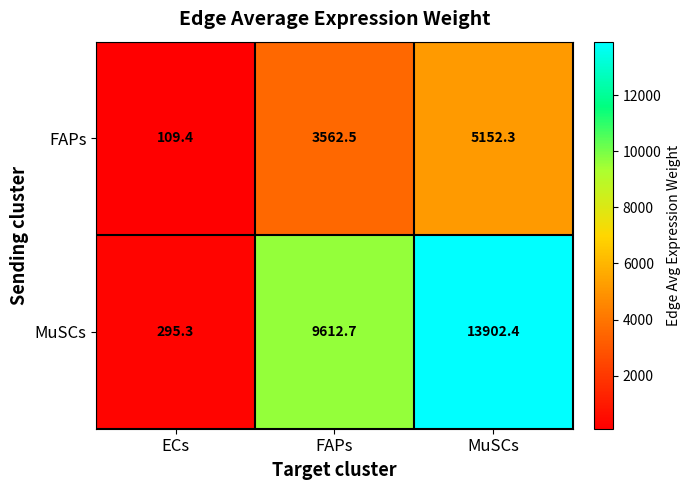

Reading left to right, list all the values displayed in this chart.

FAPs: 109.4	3562.5	5152.3
MuSCs: 295.3	9612.7	13902.4